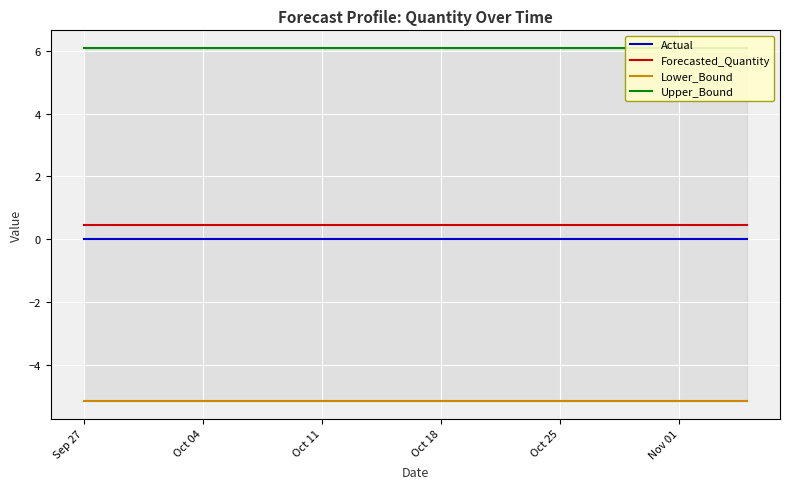

Reading left to right, list all the values displayed in this chart.

Actual: 0.0	0.0	0.0	0.0	0.0	0.0	0.0	0.0	0.0	0.0	0.0	0.0	0.0	0.0	0.0	0.0	0.0	0.0	0.0	0.0	0.0	0.0	0.0	0.0	0.0	0.0	0.0	0.0	0.0	0.0	0.0	0.0	0.0	0.0	0.0	0.0	0.0	0.0	0.0	0.0
Forecasted_Quantity: 0.5	0.5	0.5	0.5	0.5	0.5	0.5	0.5	0.5	0.5	0.5	0.5	0.5	0.5	0.5	0.5	0.5	0.5	0.5	0.5	0.5	0.5	0.5	0.5	0.5	0.5	0.5	0.5	0.5	0.5	0.5	0.5	0.5	0.5	0.5	0.5	0.5	0.5	0.5	0.5
Lower_Bound: -5.2	-5.2	-5.2	-5.2	-5.2	-5.2	-5.2	-5.2	-5.2	-5.2	-5.2	-5.2	-5.2	-5.2	-5.2	-5.2	-5.2	-5.2	-5.2	-5.2	-5.2	-5.2	-5.2	-5.2	-5.2	-5.2	-5.2	-5.2	-5.2	-5.2	-5.2	-5.2	-5.2	-5.2	-5.2	-5.2	-5.2	-5.2	-5.2	-5.2
Upper_Bound: 6.1	6.1	6.1	6.1	6.1	6.1	6.1	6.1	6.1	6.1	6.1	6.1	6.1	6.1	6.1	6.1	6.1	6.1	6.1	6.1	6.1	6.1	6.1	6.1	6.1	6.1	6.1	6.1	6.1	6.1	6.1	6.1	6.1	6.1	6.1	6.1	6.1	6.1	6.1	6.1